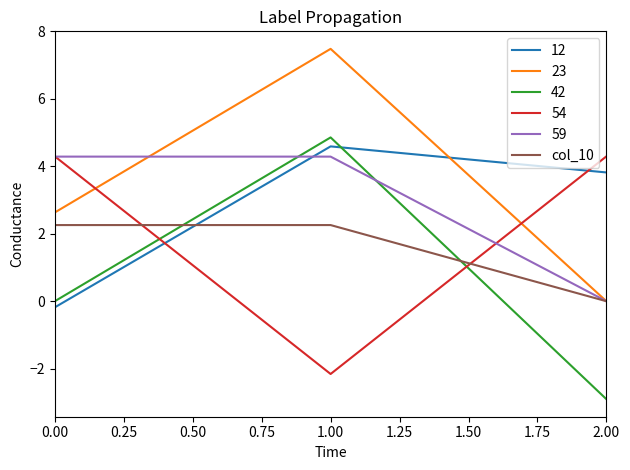

Is this an area chart (filled region under the line)?

No